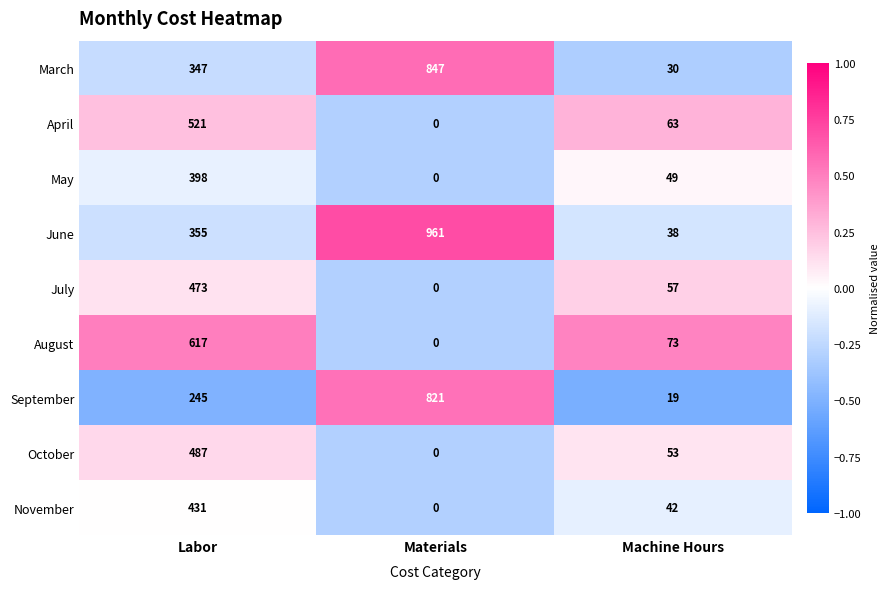

Reading right to left, extract all data points from this chart.

March: 30	847	347
April: 63	0	521
May: 49	0	398
June: 38	961	355
July: 57	0	473
August: 73	0	617
September: 19	821	245
October: 53	0	487
November: 42	0	431